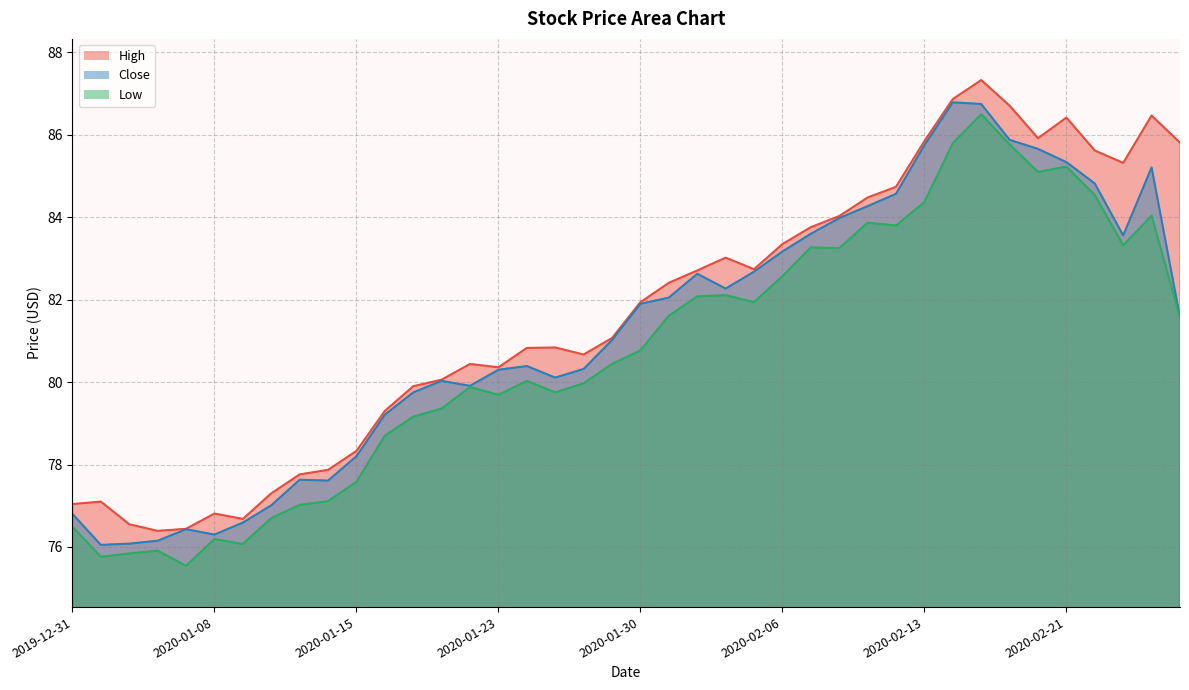

Rank the series by their maximum value, from lowest to highest.

Low, Close, High